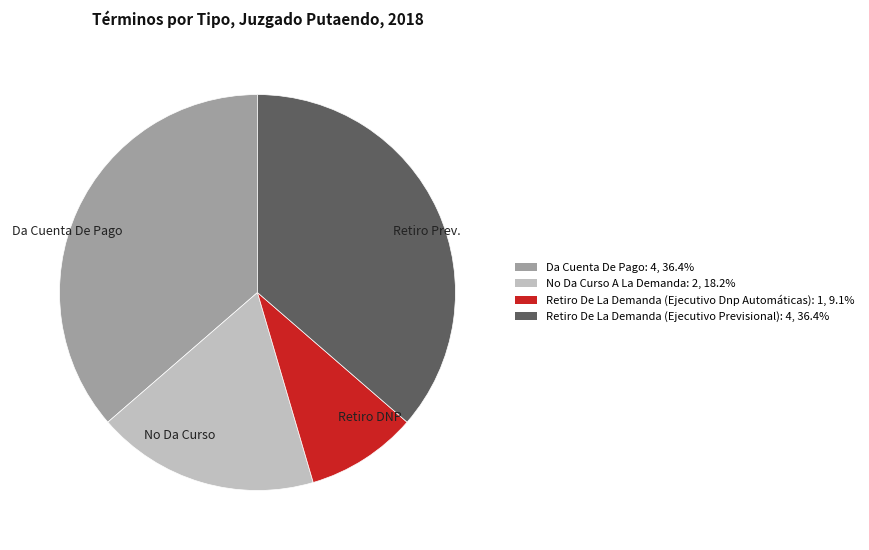

What is the ratio of the value at Retiro Prev. to the value at Da Cuenta De Pago?

1.0